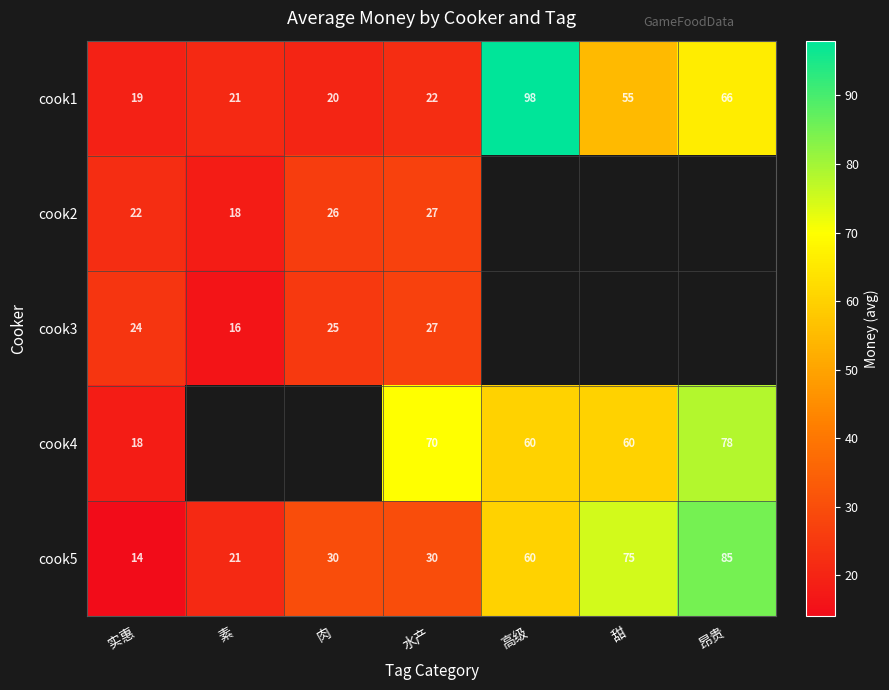

List the labels in order of cook1 value, largest first.

高级, 昂贵, 甜, 水产, 素, 肉, 实惠